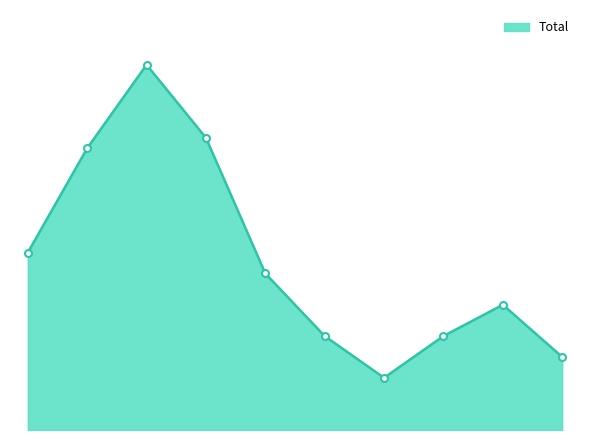

How many points are higher than both their immediate neighbors (excluding endpoints)?

2